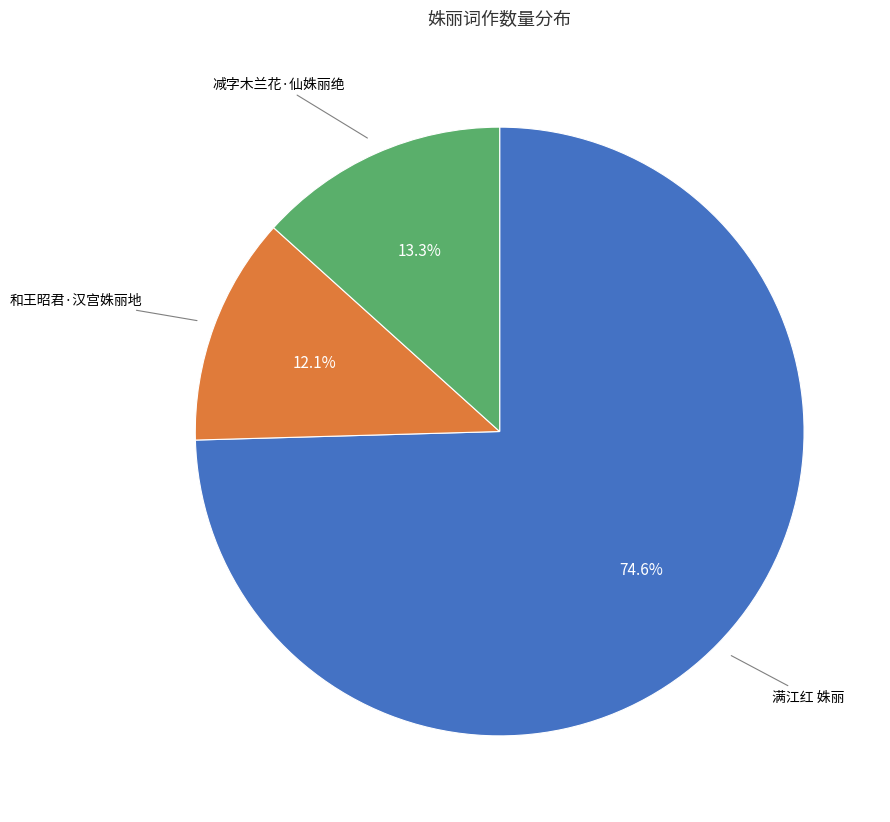

Is there a majority slice in this chart?

Yes